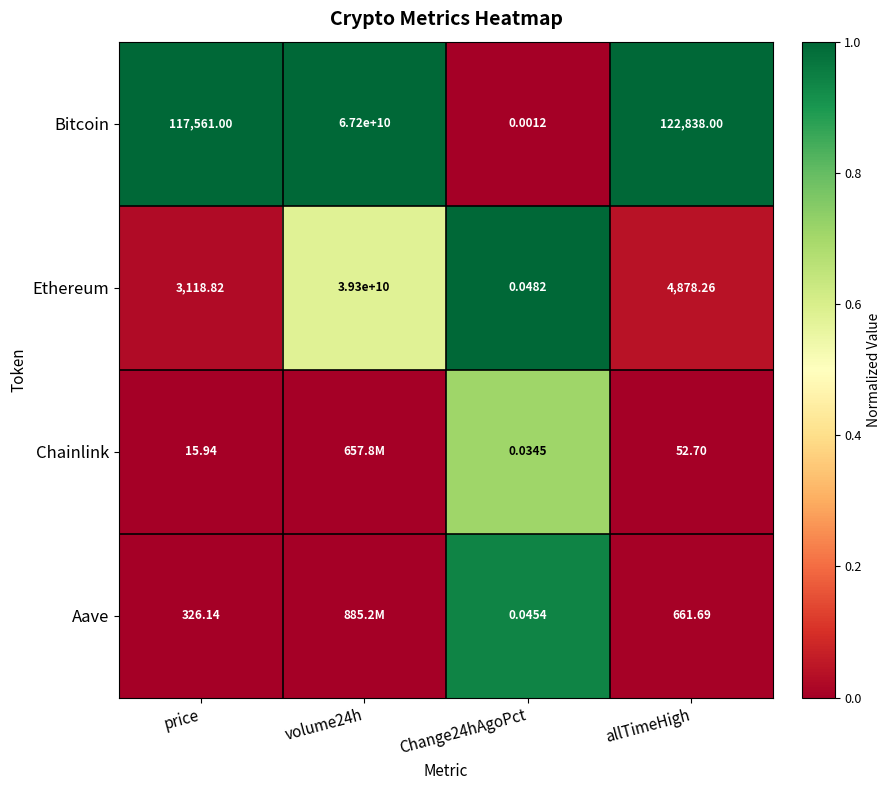

Between Change24hAgoPct and allTimeHigh, which series saw the biggest shift?

Bitcoin